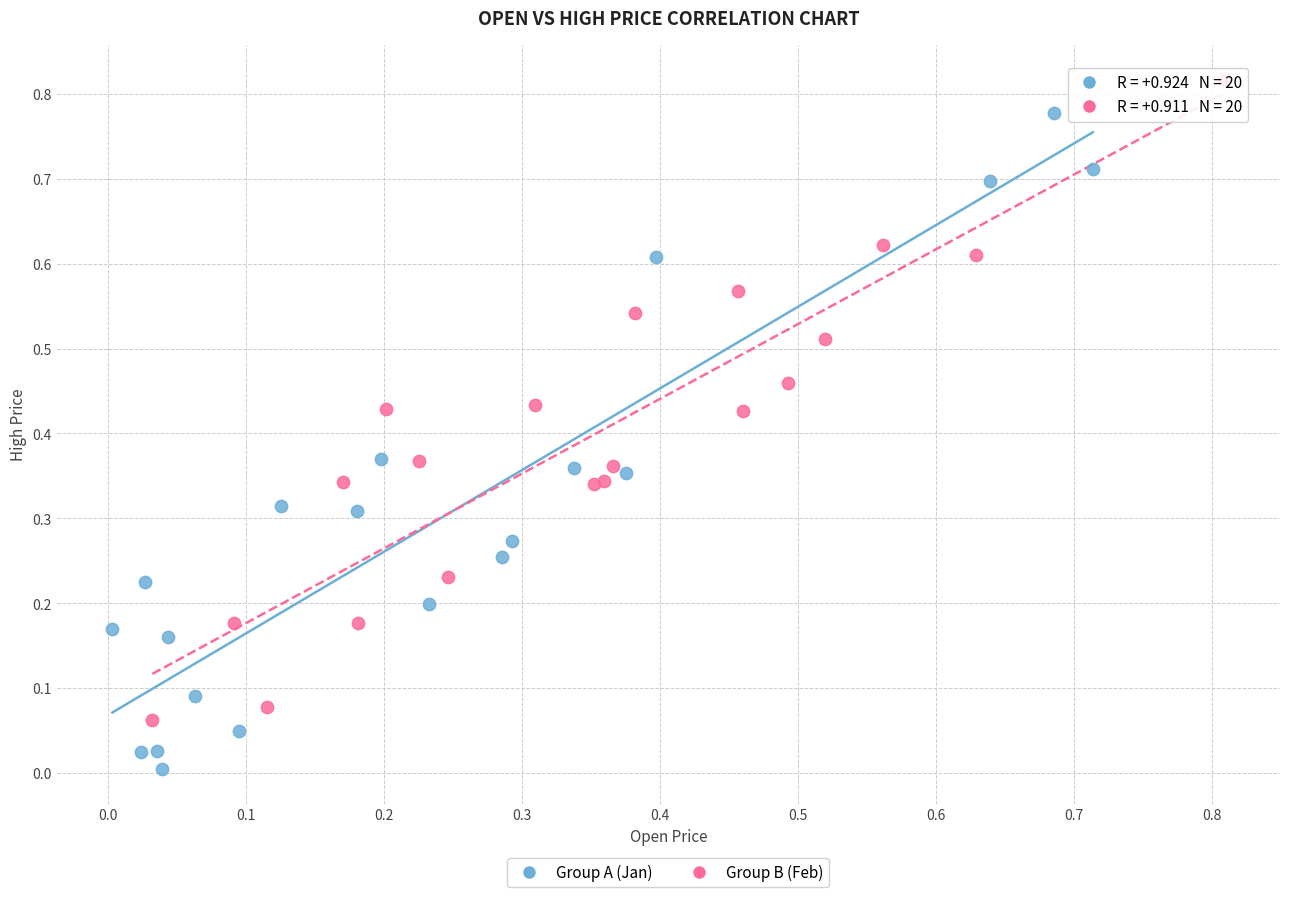

Which series reaches the minimum Y coordinate?

Group A (Jan)